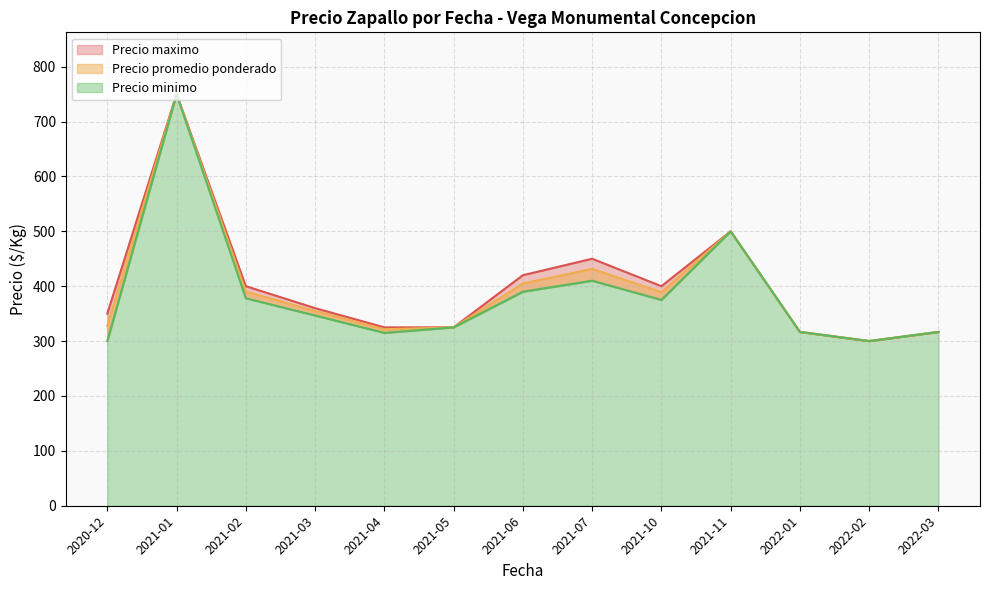

What are all the series names shown in the legend?

Precio promedio ponderado, Precio maximo, Precio minimo